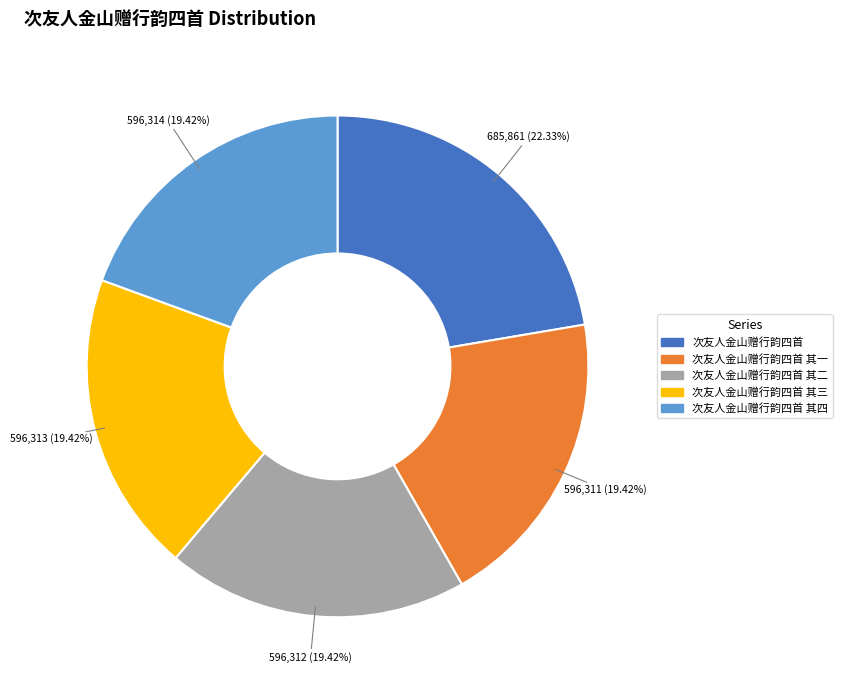

Is there a majority slice in this chart?

No